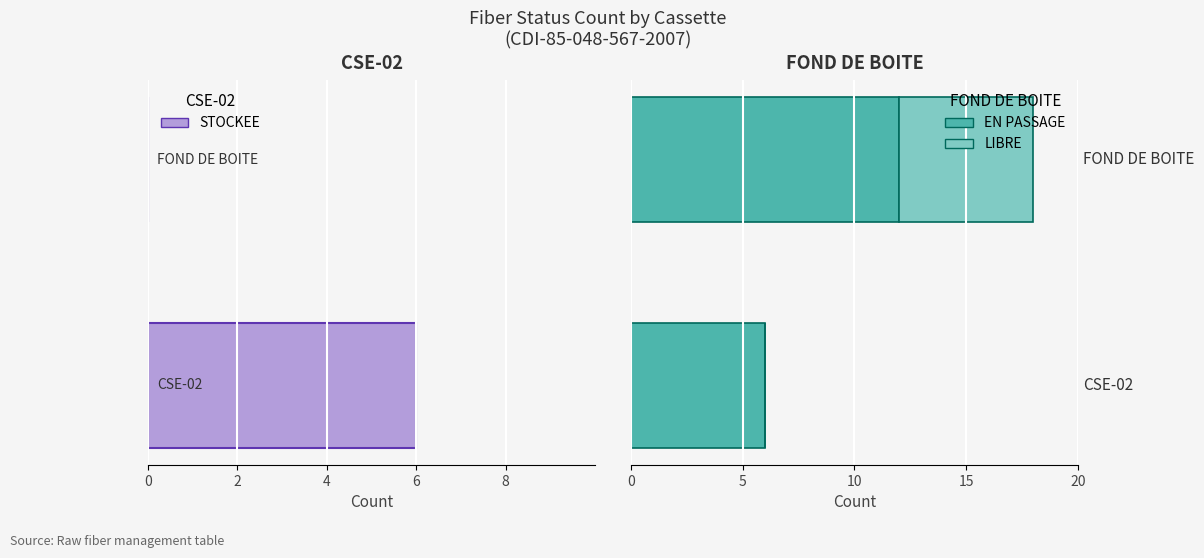

What is the maximum value for LIBRE?

6